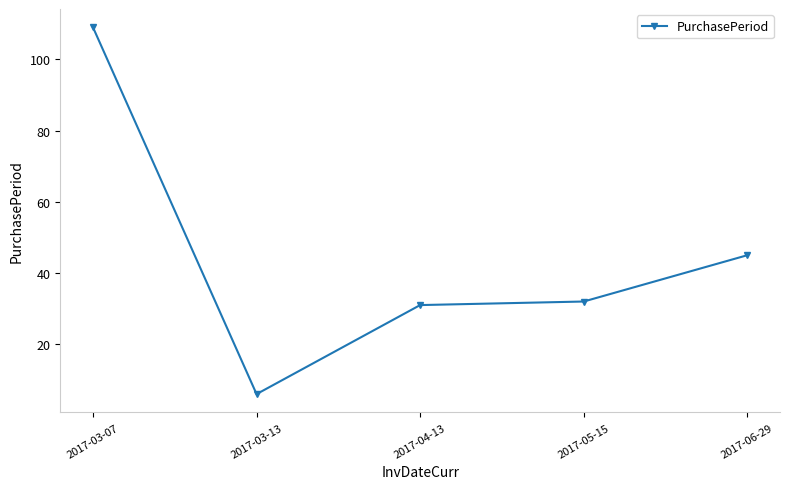

What is the label of the 3rd point from the left?

2017-04-13